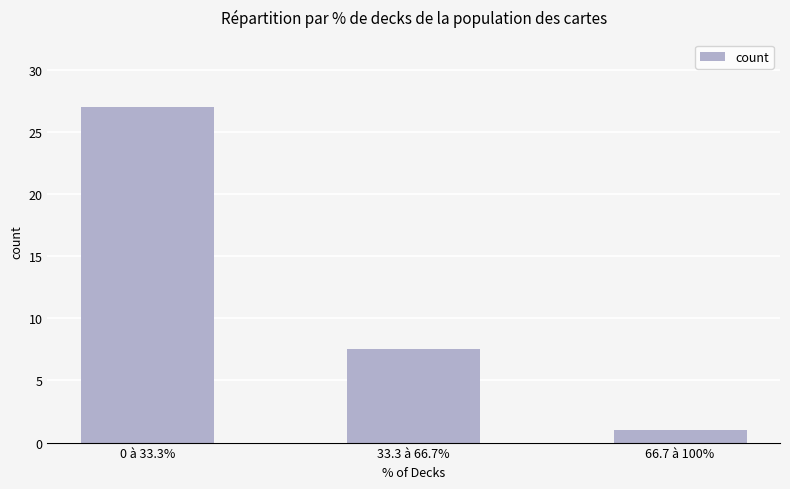

What is the maximum value shown in the chart?

27.0